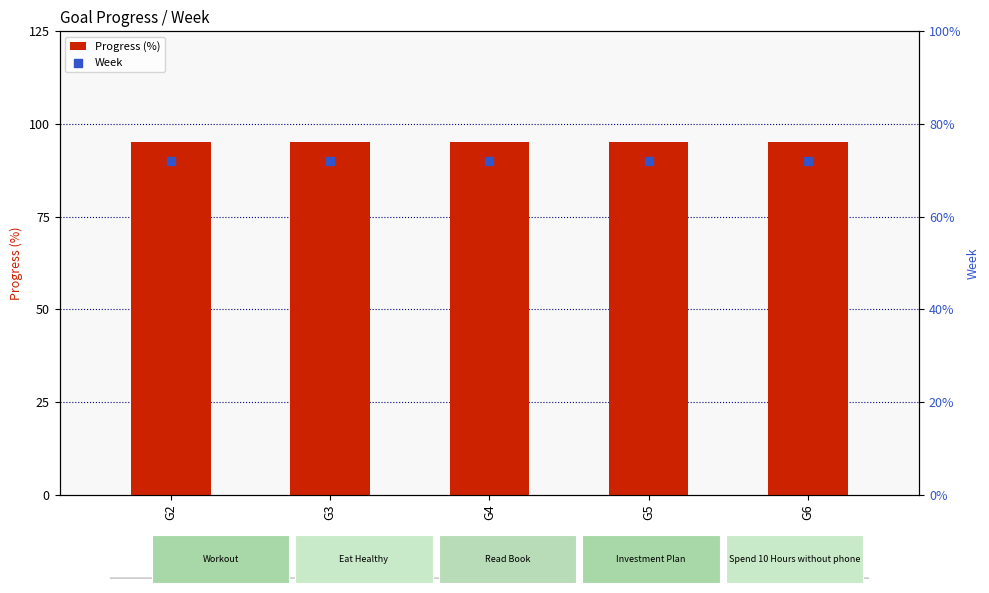

Which series has the largest Y range (max minus min)?

Progress (%)